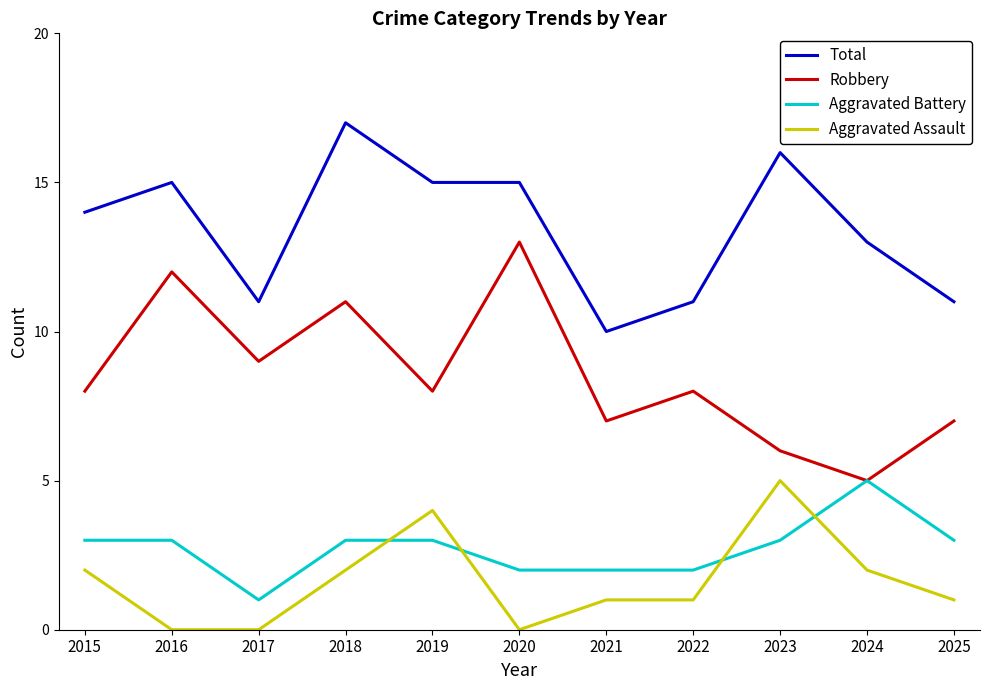

At which label does Robbery reach its peak?

2020